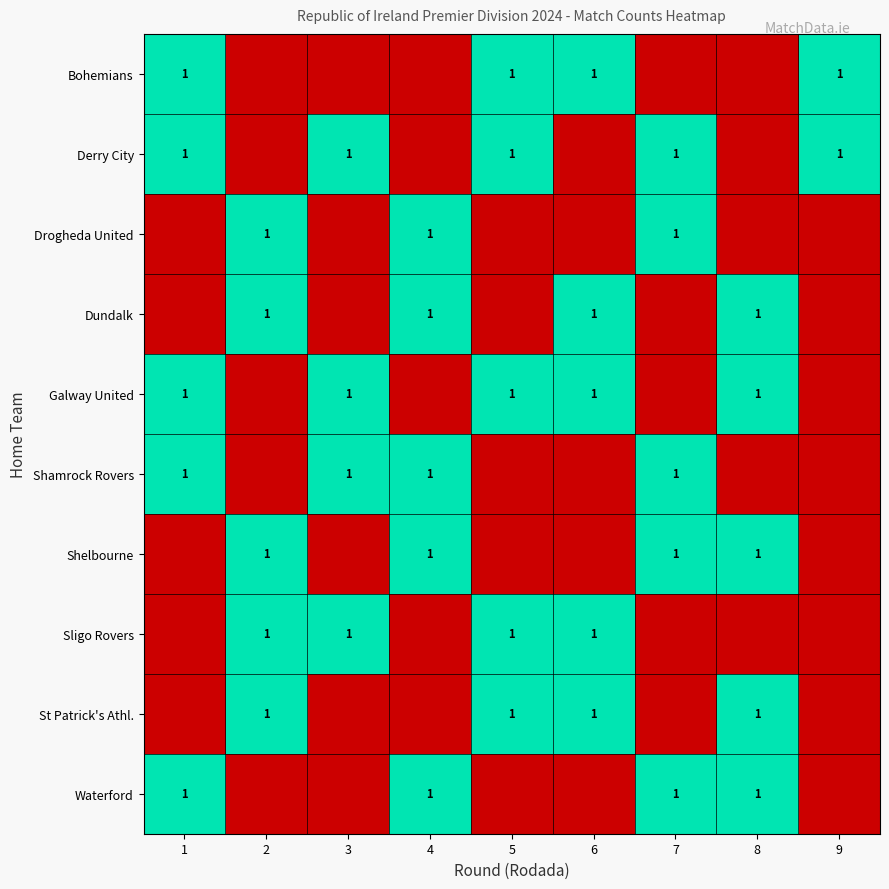

Which has a higher value, 6 or 2?

6